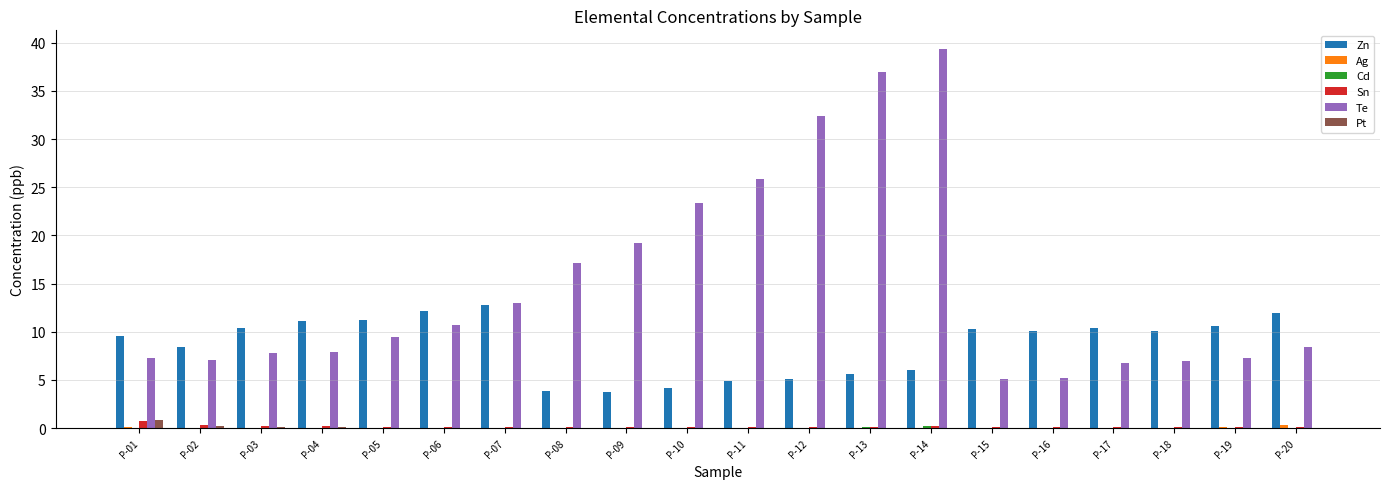

What is the sum of the Pt values at P-13 and P-08?

0.1